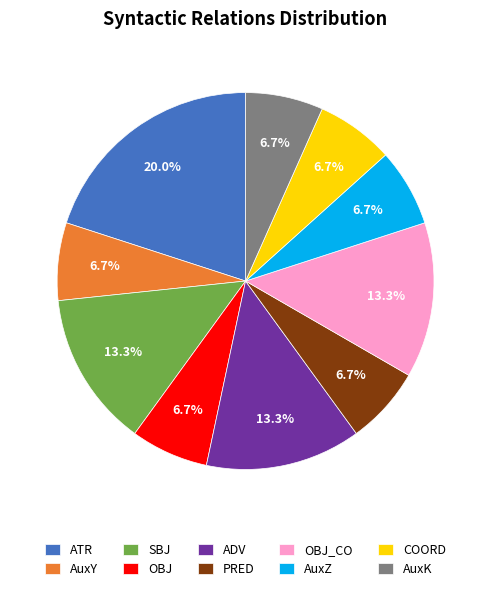

Is there any slice that represents more than half of the pie?

No